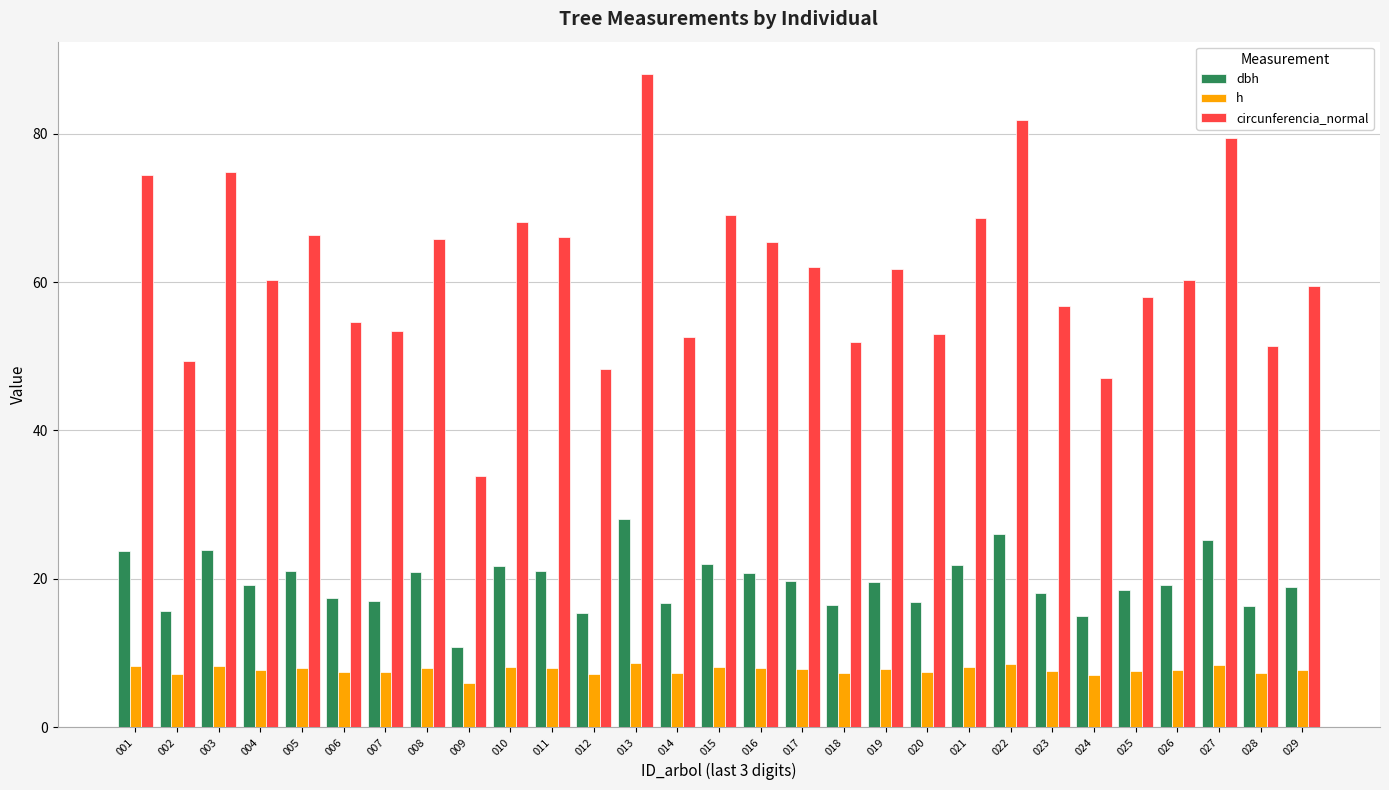

Rank the series by their maximum value, from lowest to highest.

h, dbh, circunferencia_normal